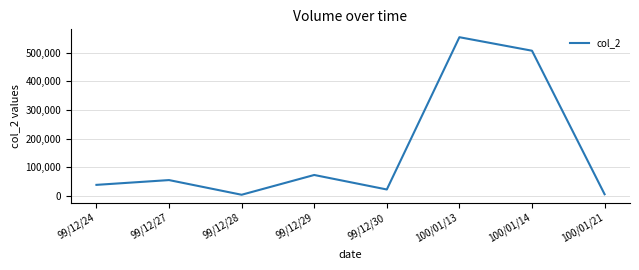

What is the difference between the second highest and minimum values?

502660